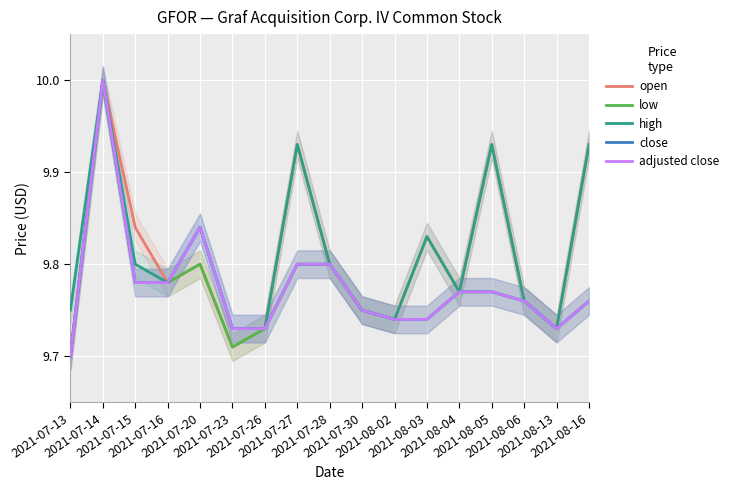

Is the value of close at 2021-08-16 greater than the value of adjusted close at 2021-08-04?

No